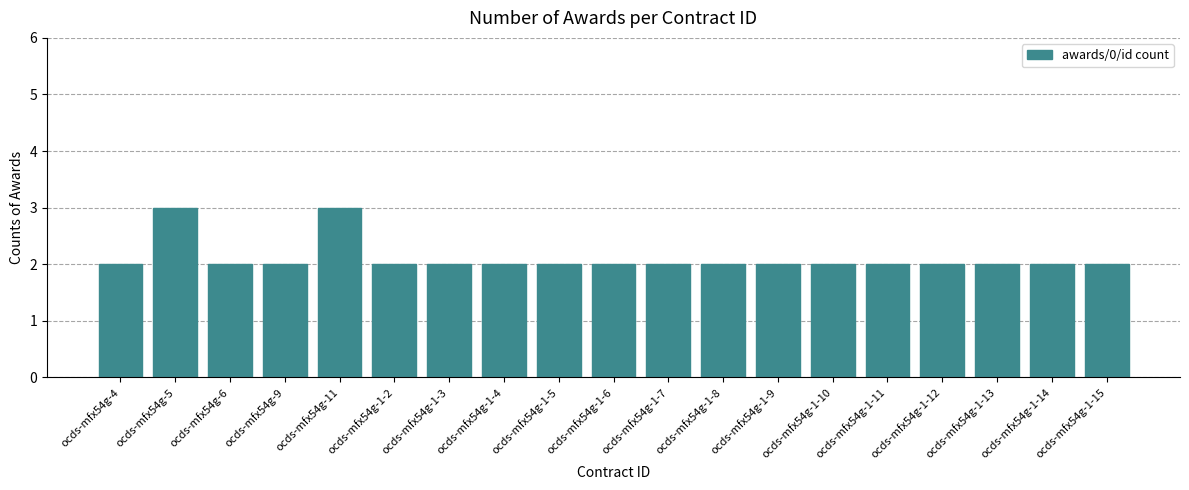

True or false: the data shows 5 at ocds-mfx54g-11.

False